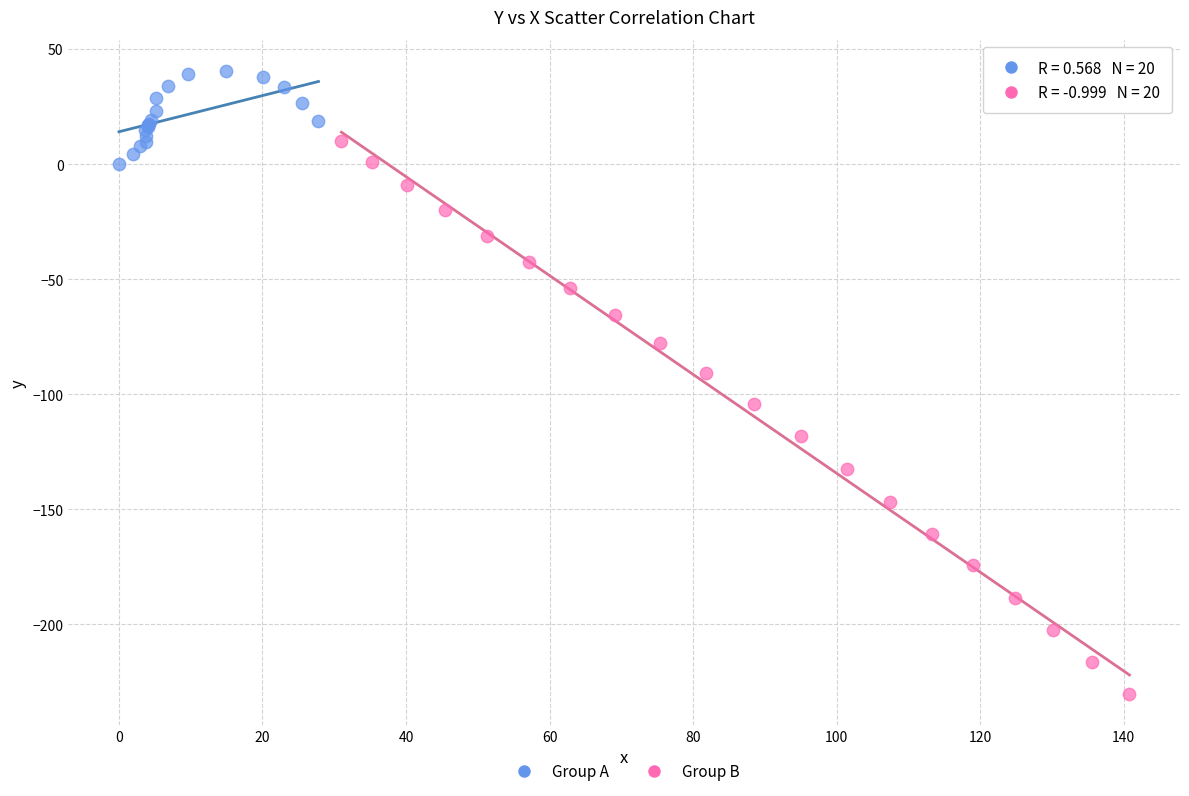

Which series reaches the maximum Y coordinate?

Group A